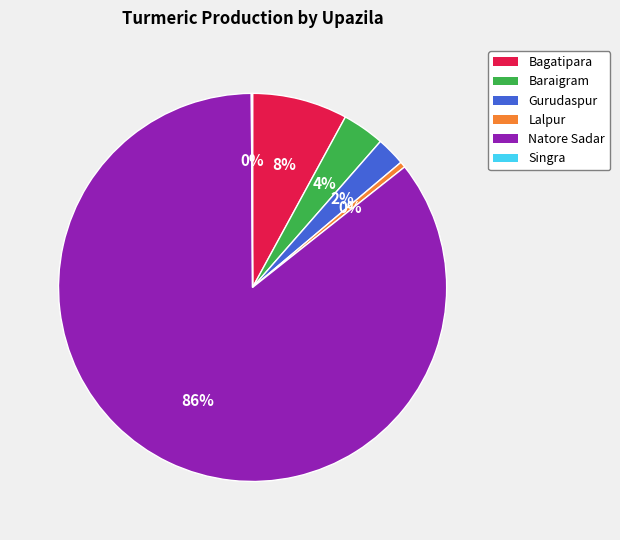

To the nearest percent, what is the difference between the Gurudaspur and Bagatipara slice percentages?

6%